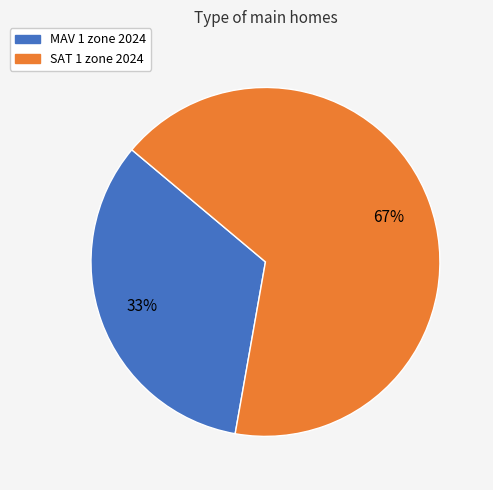

Combined, do SAT 1 zone 2024 and MAV 1 zone 2024 account for over 50%?

Yes